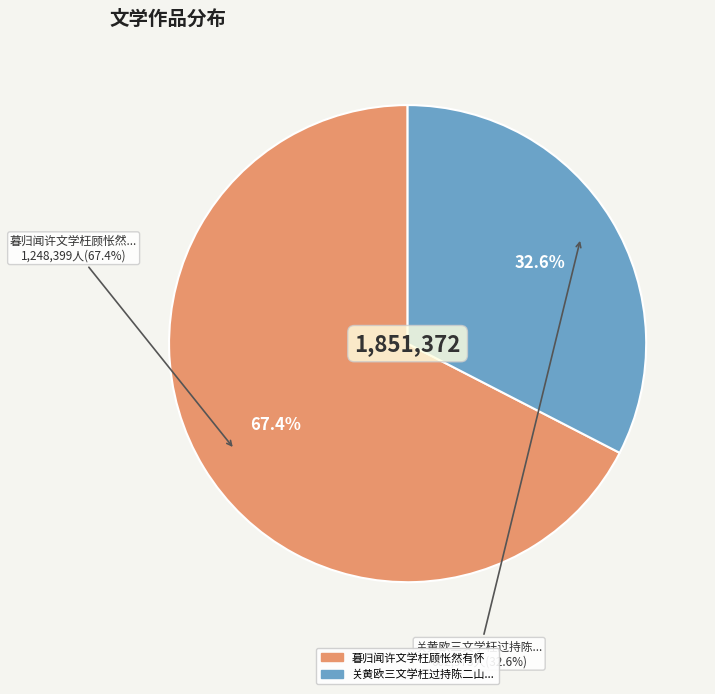

To the nearest percent, what is the difference between the largest and smallest slice percentages?

35%